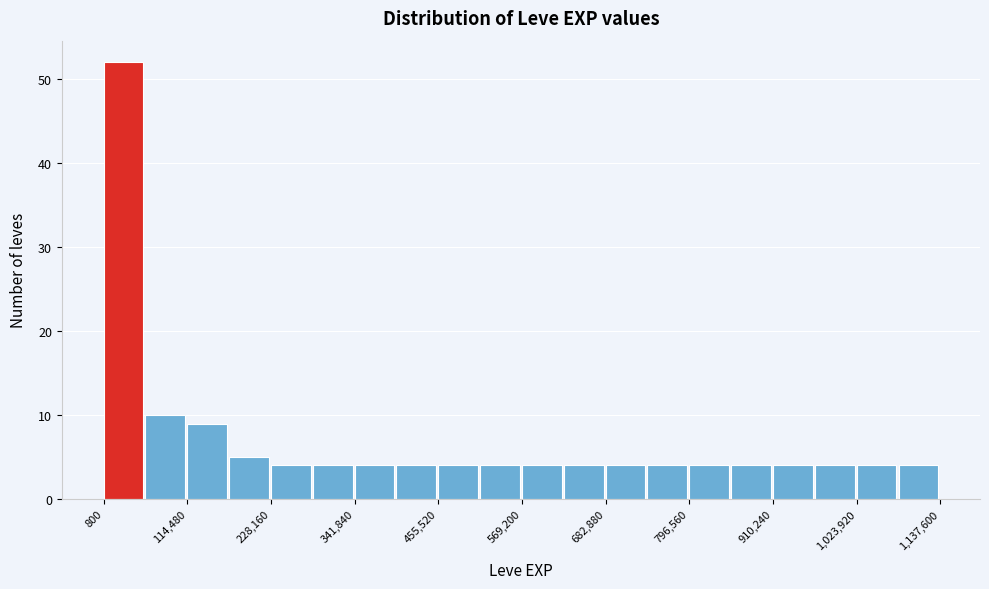

Read against the x-axis, roughly where is the centre of the tallest bar?

20000